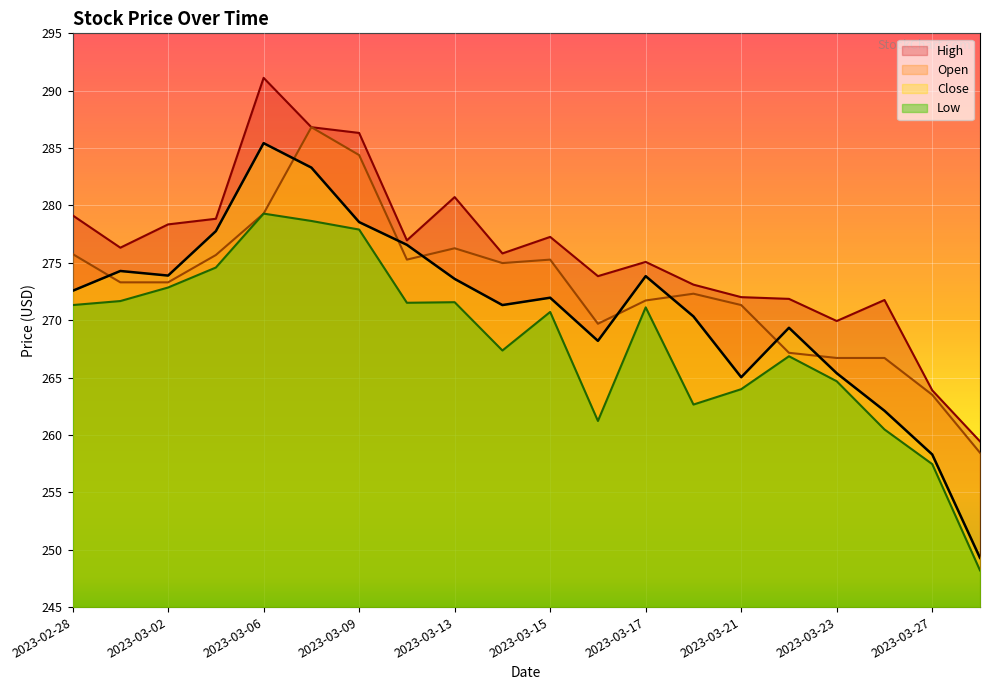

Reading left to right, what are all the values shown in this chart?

High: 279.1	276.3	278.4	278.8	291.1	286.8	286.3	277.0	280.7	275.8	277.3	273.8	275.1	273.1	272.0	271.9	269.9	271.8	263.9	259.4
Open: 275.8	273.3	273.3	275.7	279.3	286.8	284.4	275.3	276.3	275.0	275.3	269.7	271.7	272.3	271.3	267.2	266.7	266.7	263.5	258.4
Close: 272.6	274.3	273.9	277.8	285.4	283.3	278.6	276.6	273.6	271.3	272.0	268.2	273.8	270.3	265.0	269.3	265.4	262.1	258.3	249.3
Low: 271.3	271.7	272.9	274.6	279.3	278.6	277.9	271.5	271.6	267.4	270.7	261.2	271.1	262.6	264.0	266.9	264.7	260.5	257.5	248.2